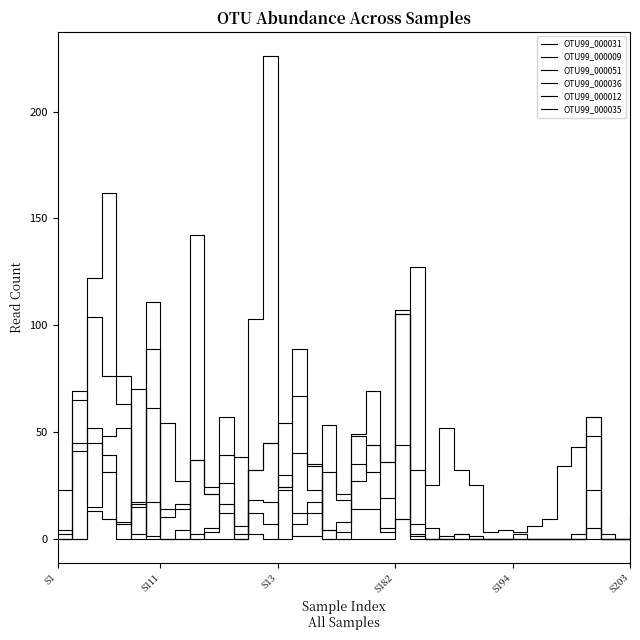

Does the chart display data point markers on the line(s)?

No